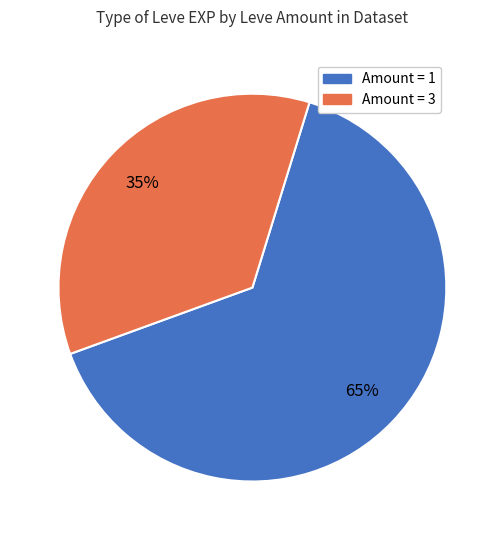

Is the sum of Amount = 3 and Amount = 1 greater than half?

Yes